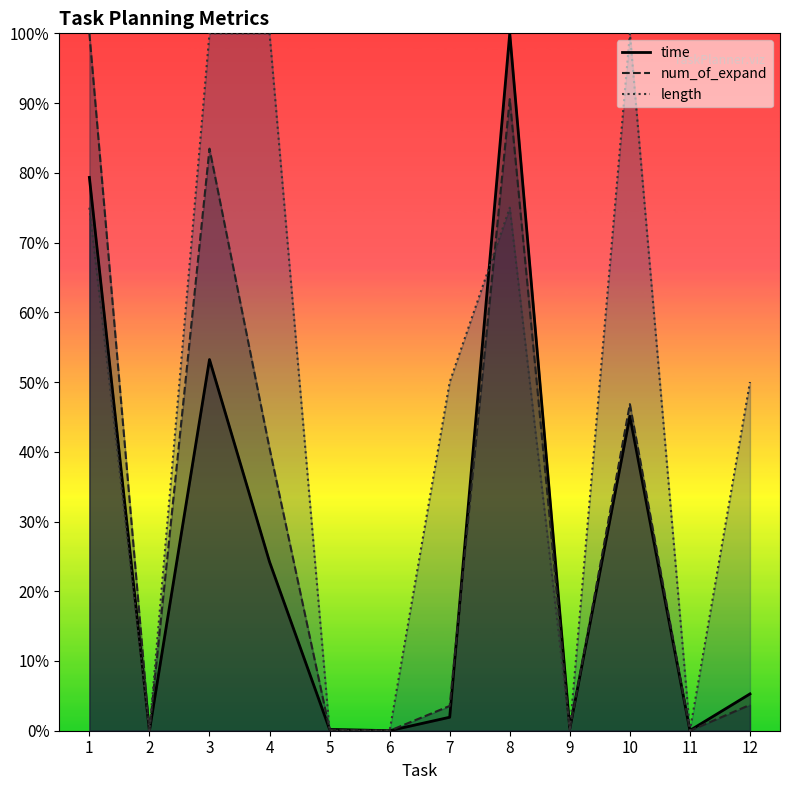

Rank the series at 12 from lowest to highest value.

num_of_expand, time, length